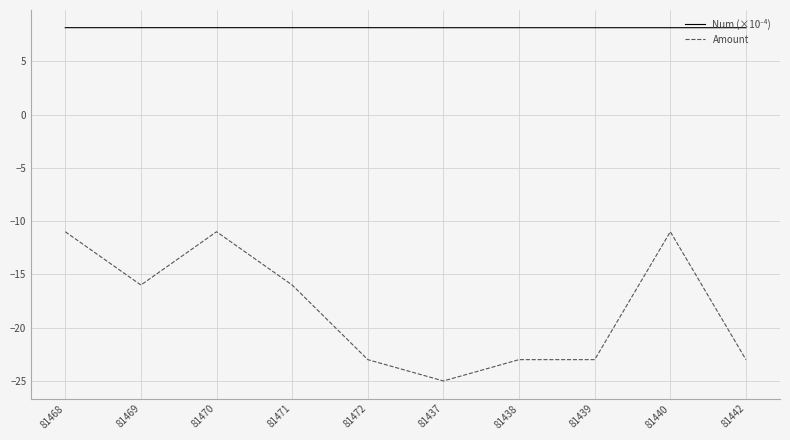

What is the total value across all series at 81437?

-16.9